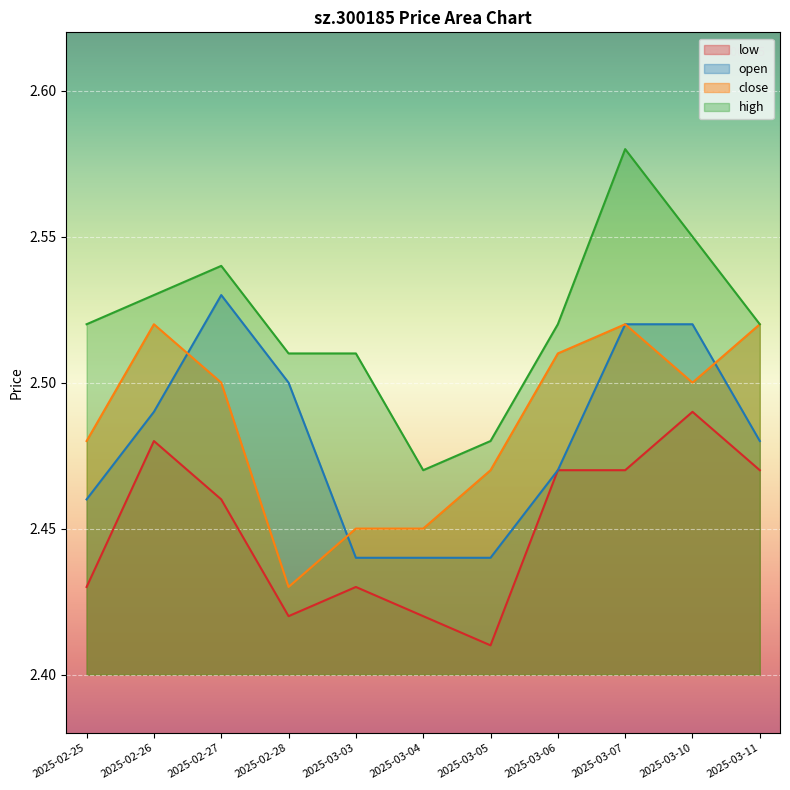

How many interior local valleys does the close series have?

2